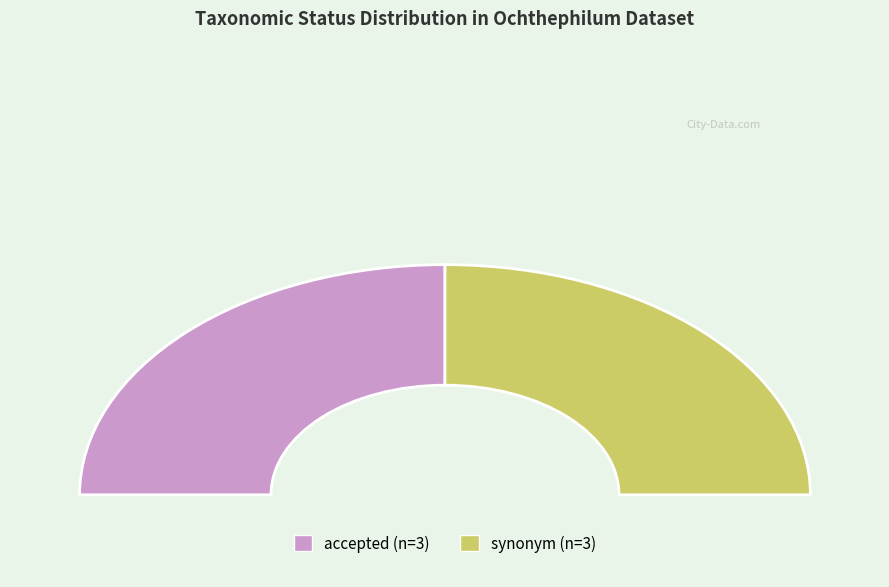

Does any single category account for the majority?

No